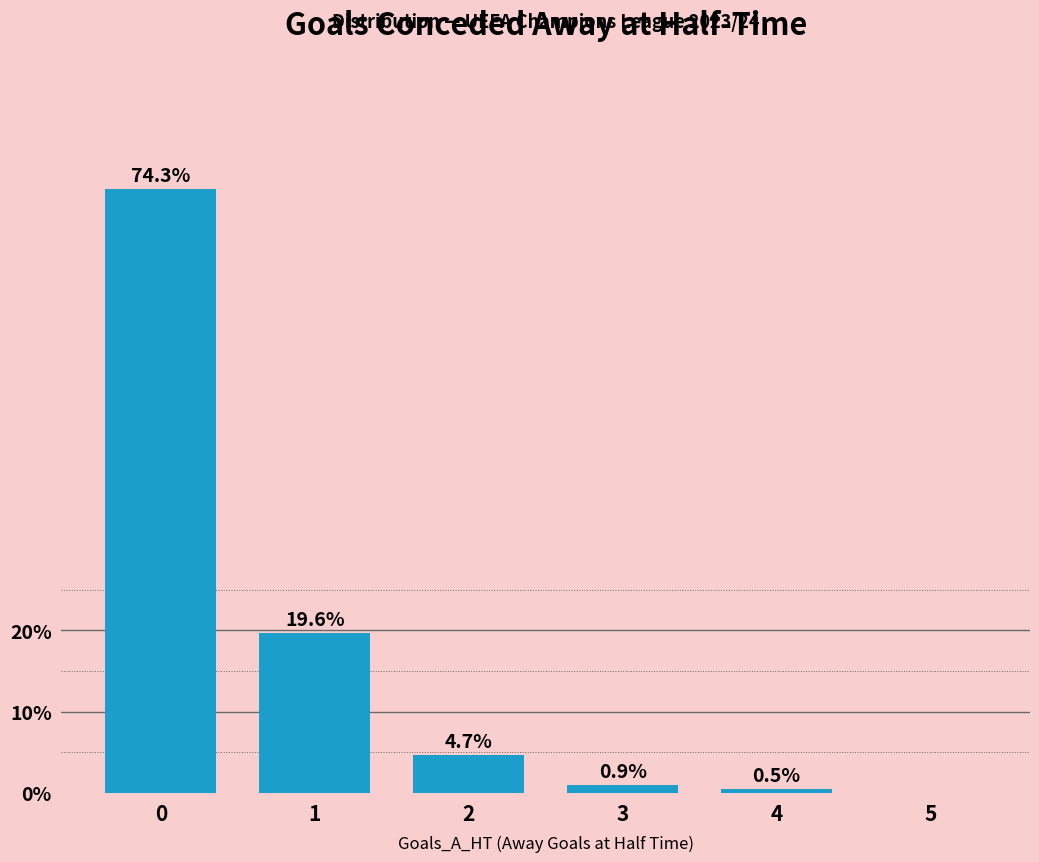

Reading left to right, transcribe all the data shown in this chart.

74.3	19.6	4.7	0.9	0.5	0.0